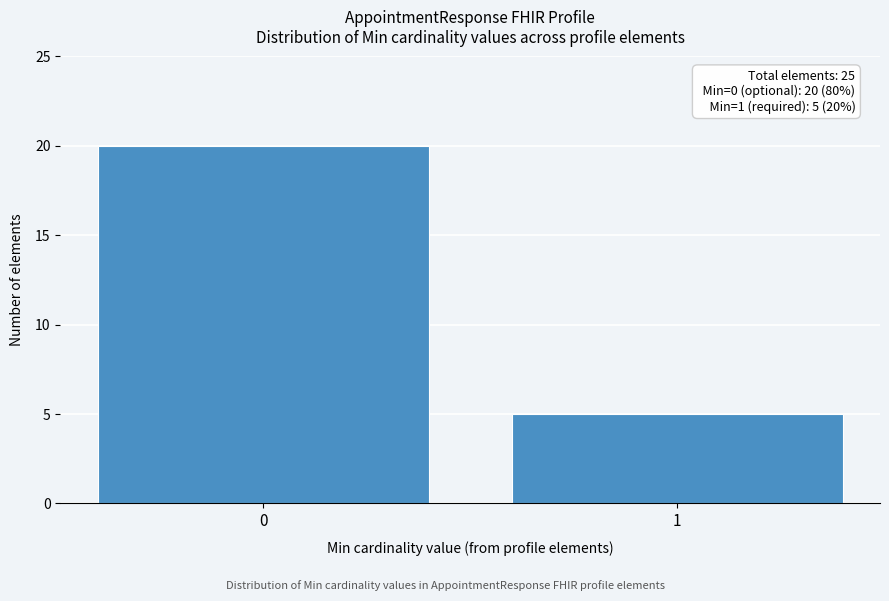

Reading left to right, list all the values displayed in this chart.

20	5